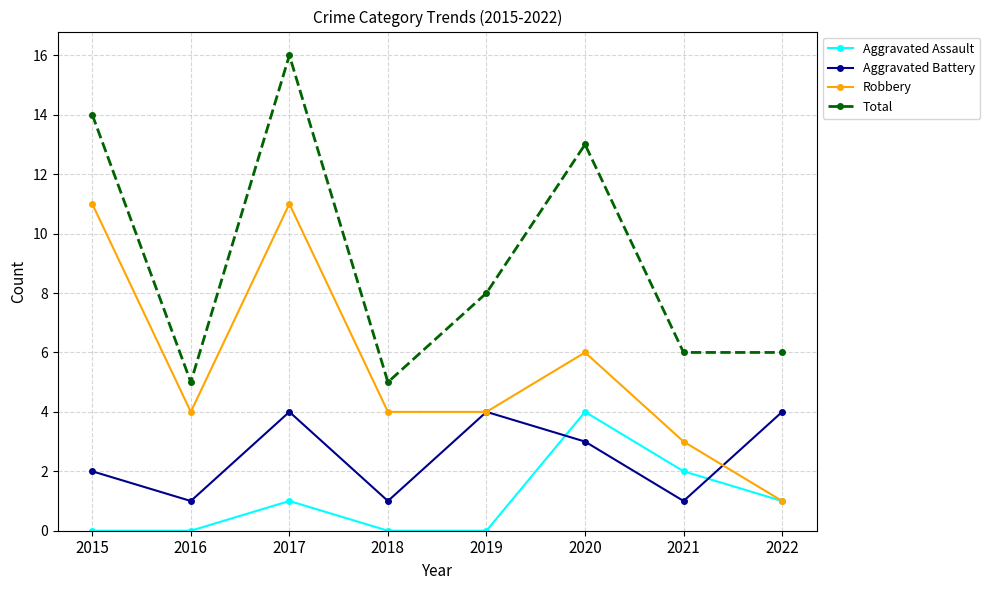

What is the value of the Aggravated Assault point at the 6th from the left?

4